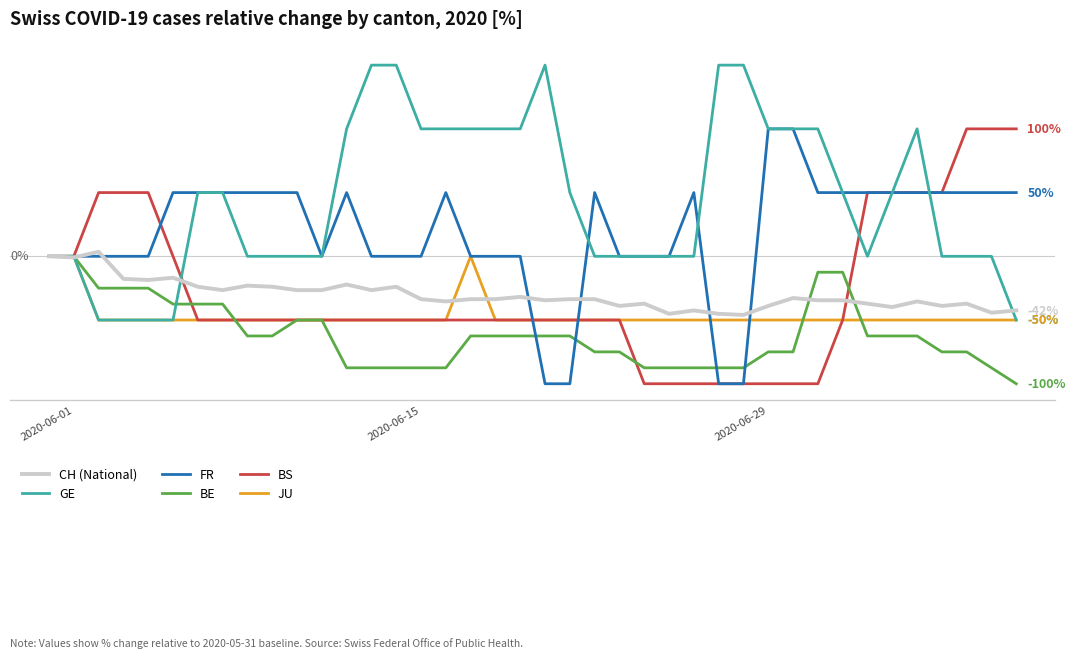

Does the chart have visible grid lines?

No